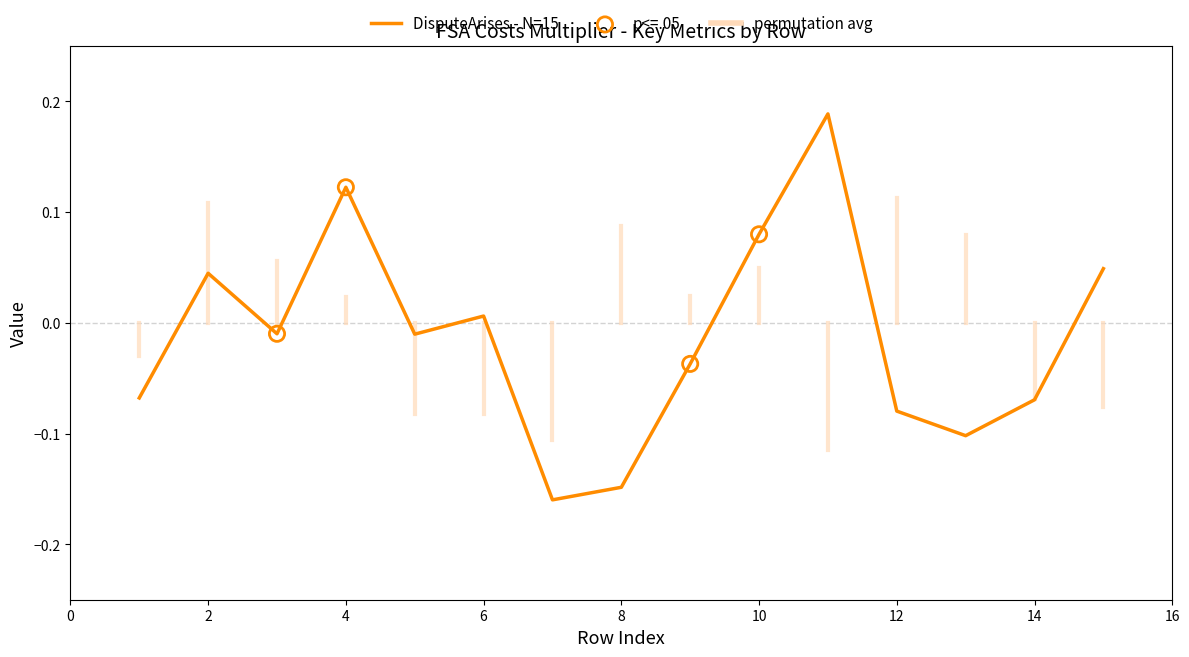

Is this an area chart (filled region under the line)?

No